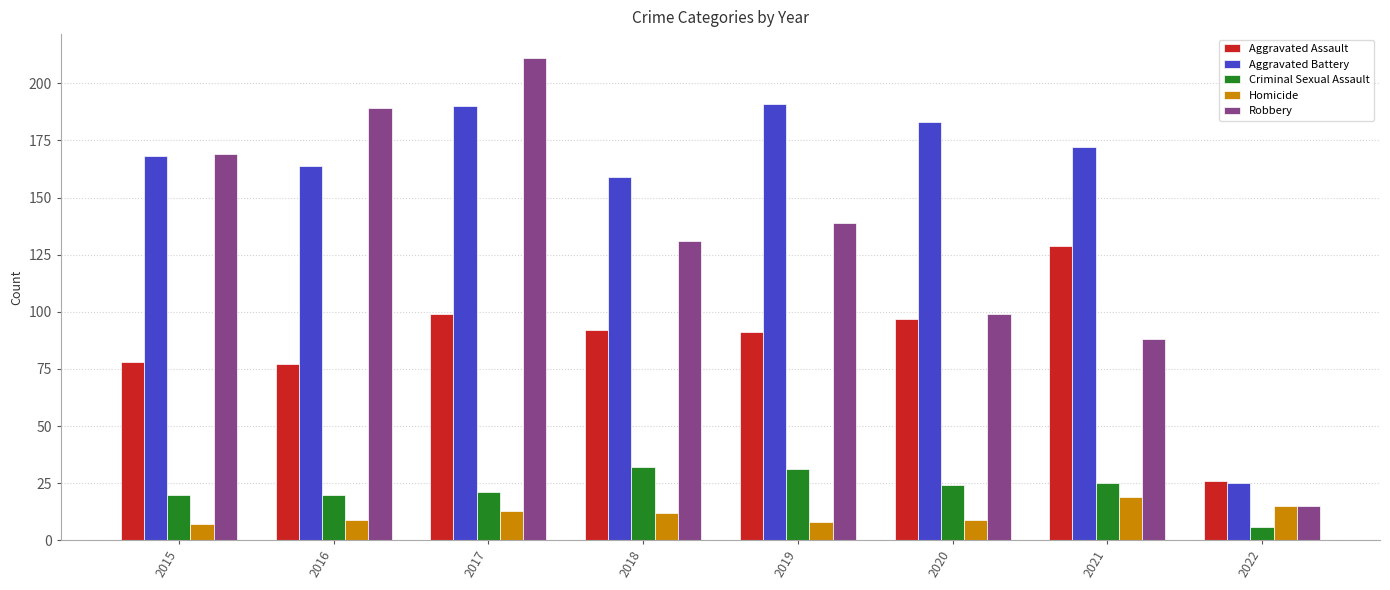

Rank the series by their maximum value, from highest to lowest.

Robbery, Aggravated Battery, Aggravated Assault, Criminal Sexual Assault, Homicide